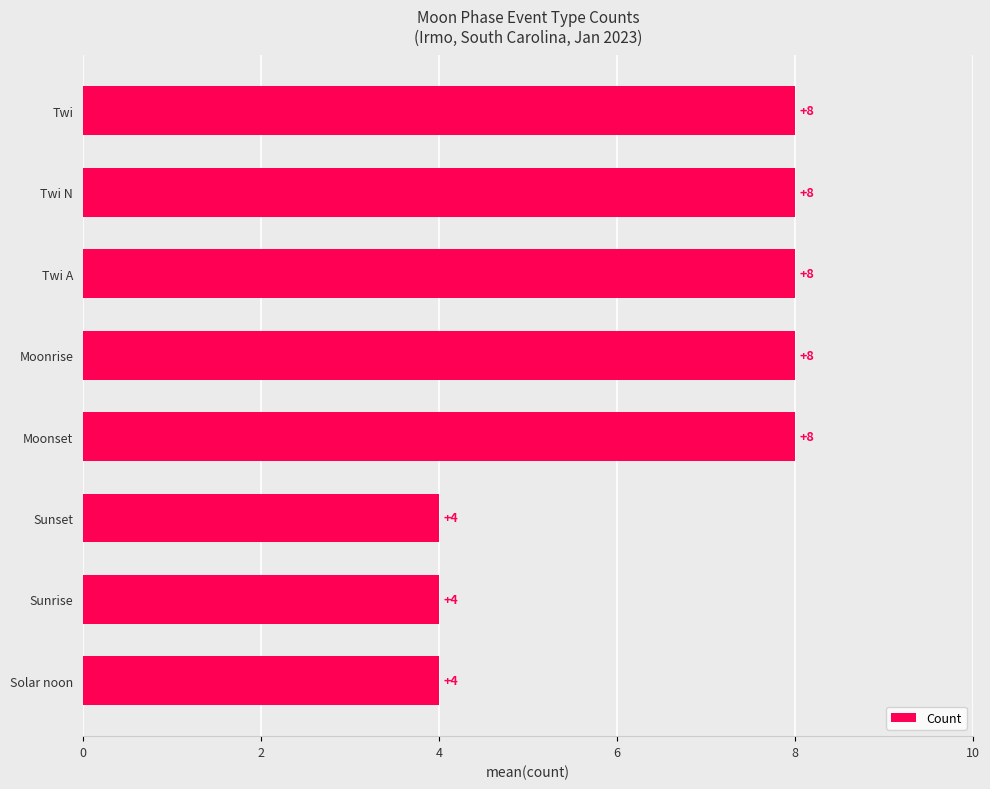

How many categories are shown in the chart?

8